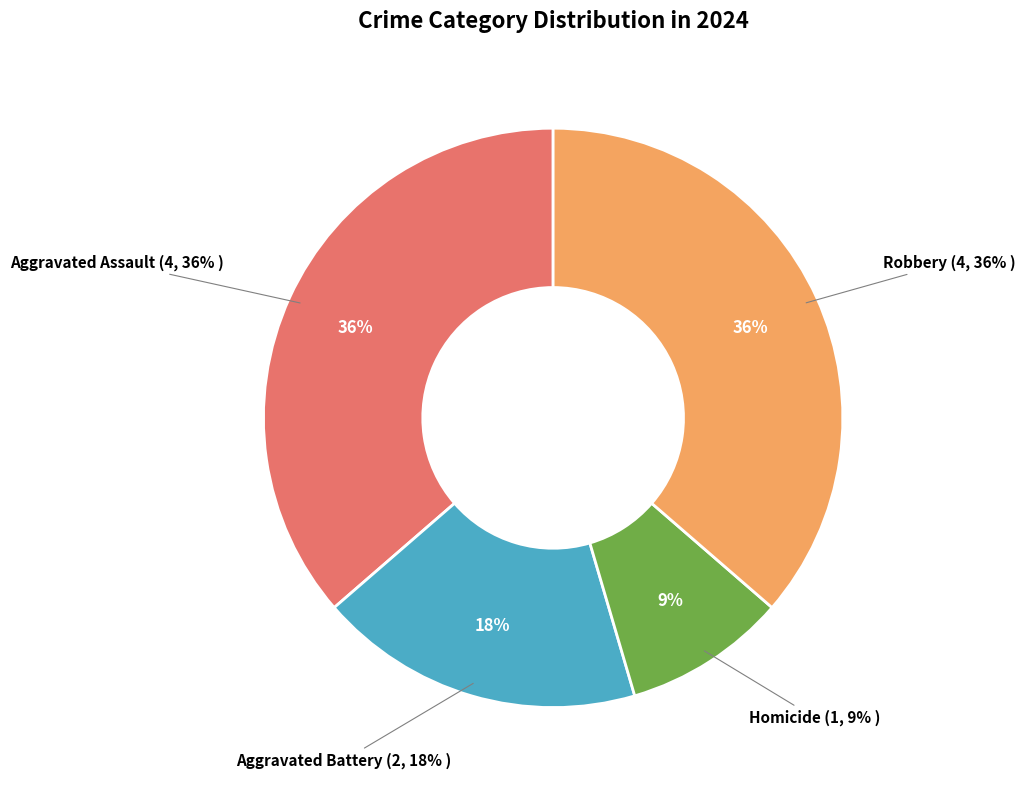

Rank the categories by value from highest to lowest.

Aggravated Assault, Robbery, Aggravated Battery, Homicide